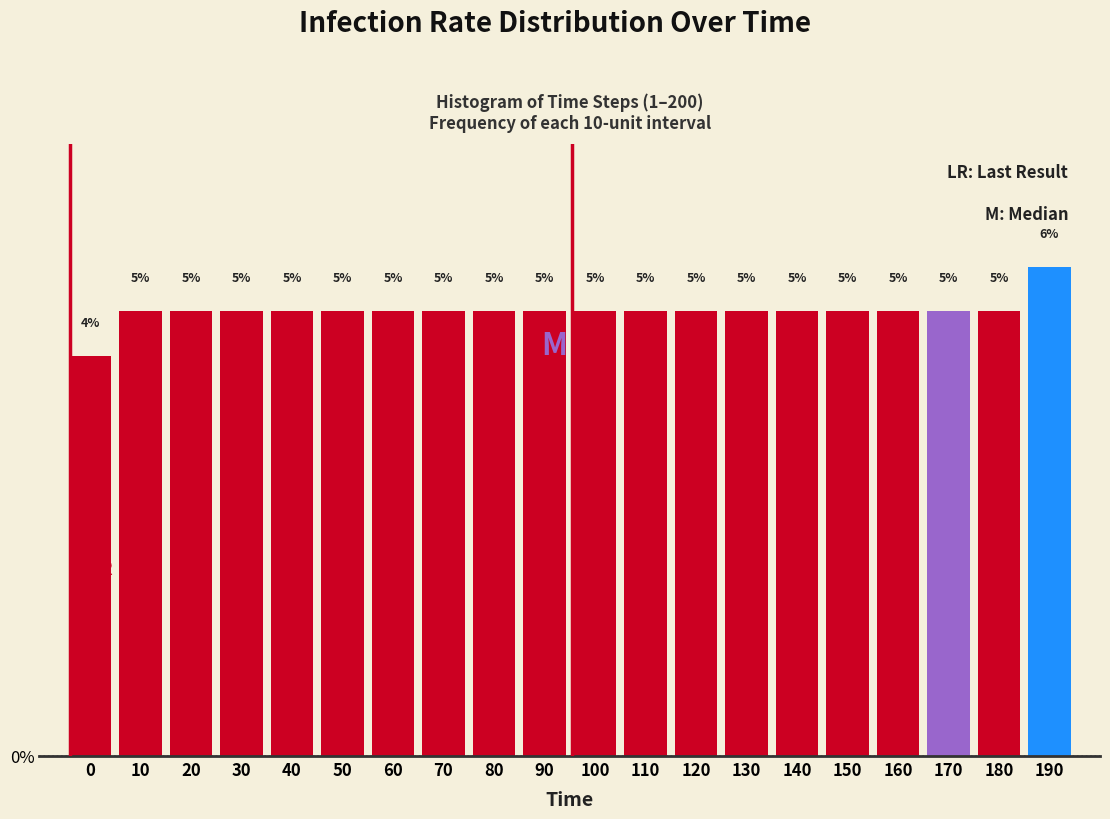

The chart shows a value of 5.0 at 60. True or false?

True